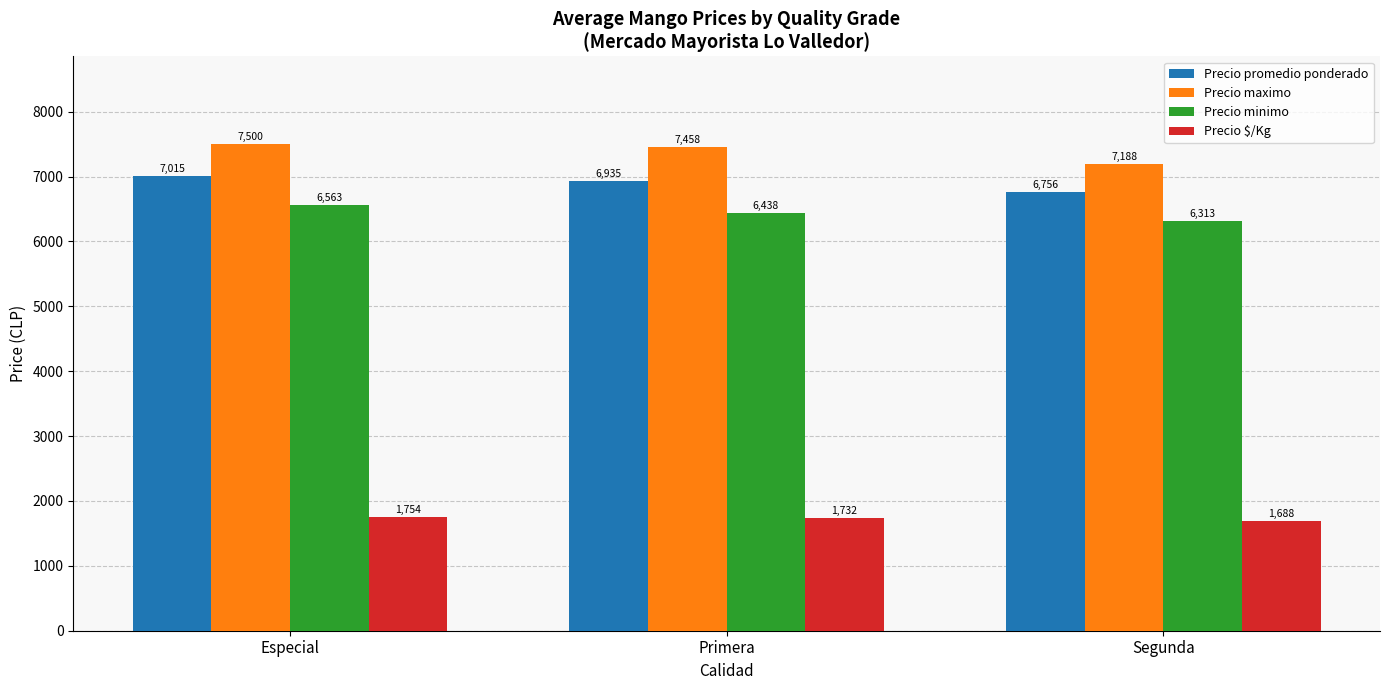

Which series has the largest total across all categories?

Precio maximo